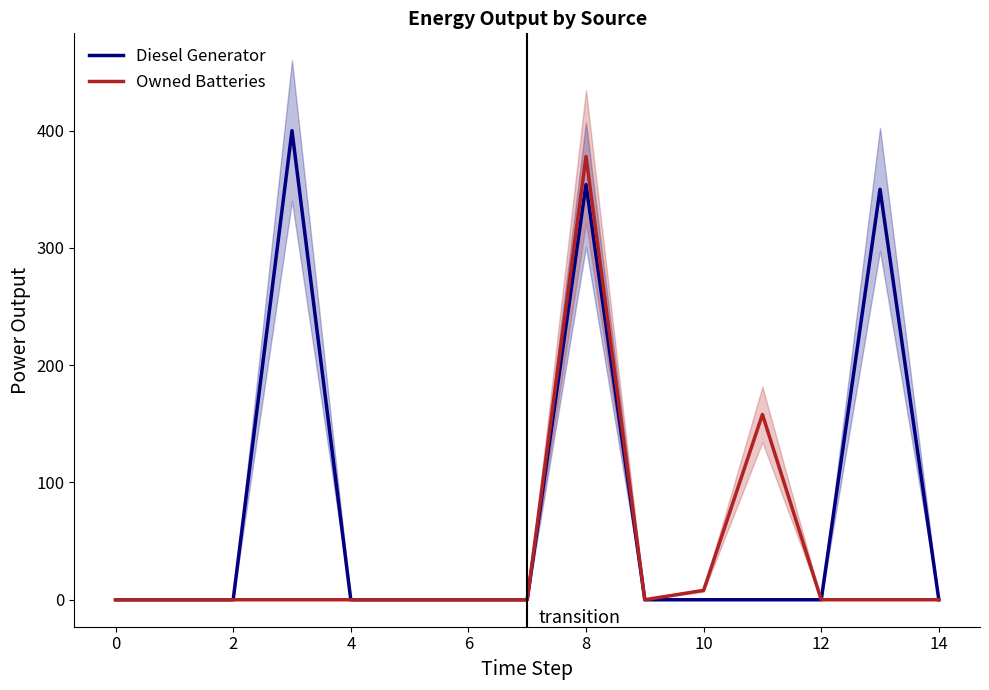

True or false: Owned Batteries has a value of 0 at 4.

True